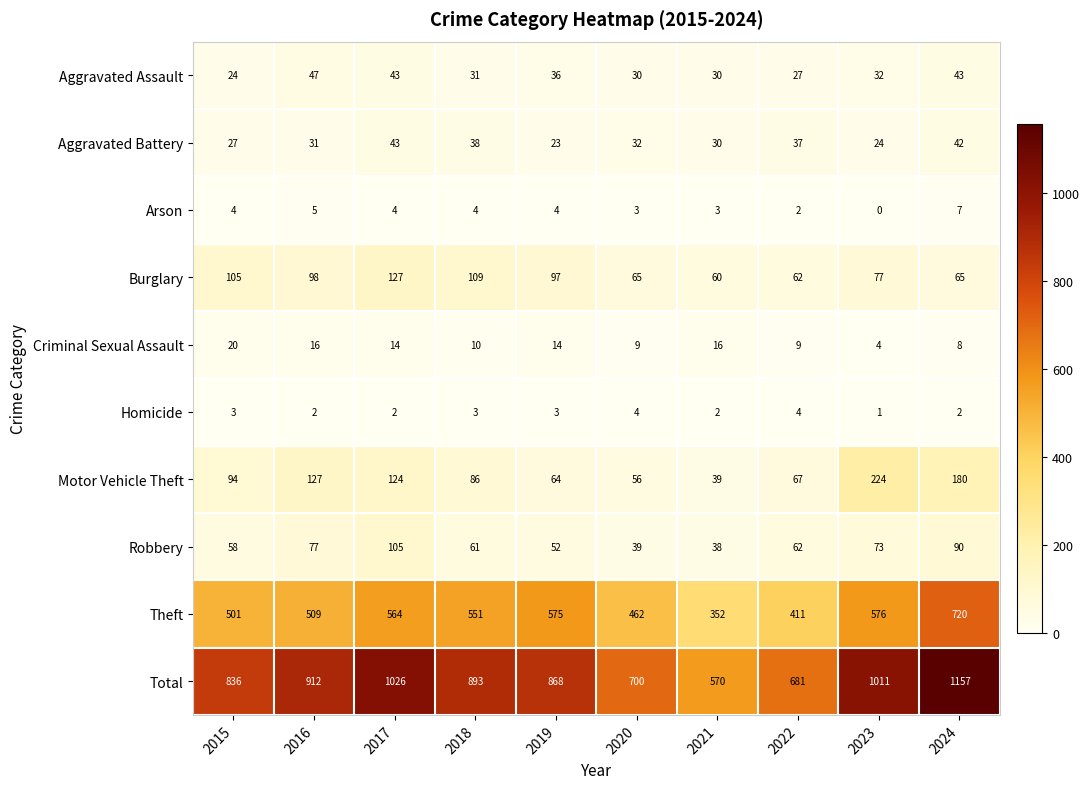

Rank the series by their maximum value, from highest to lowest.

Total, Theft, Motor Vehicle Theft, Burglary, Robbery, Aggravated Assault, Aggravated Battery, Criminal Sexual Assault, Arson, Homicide